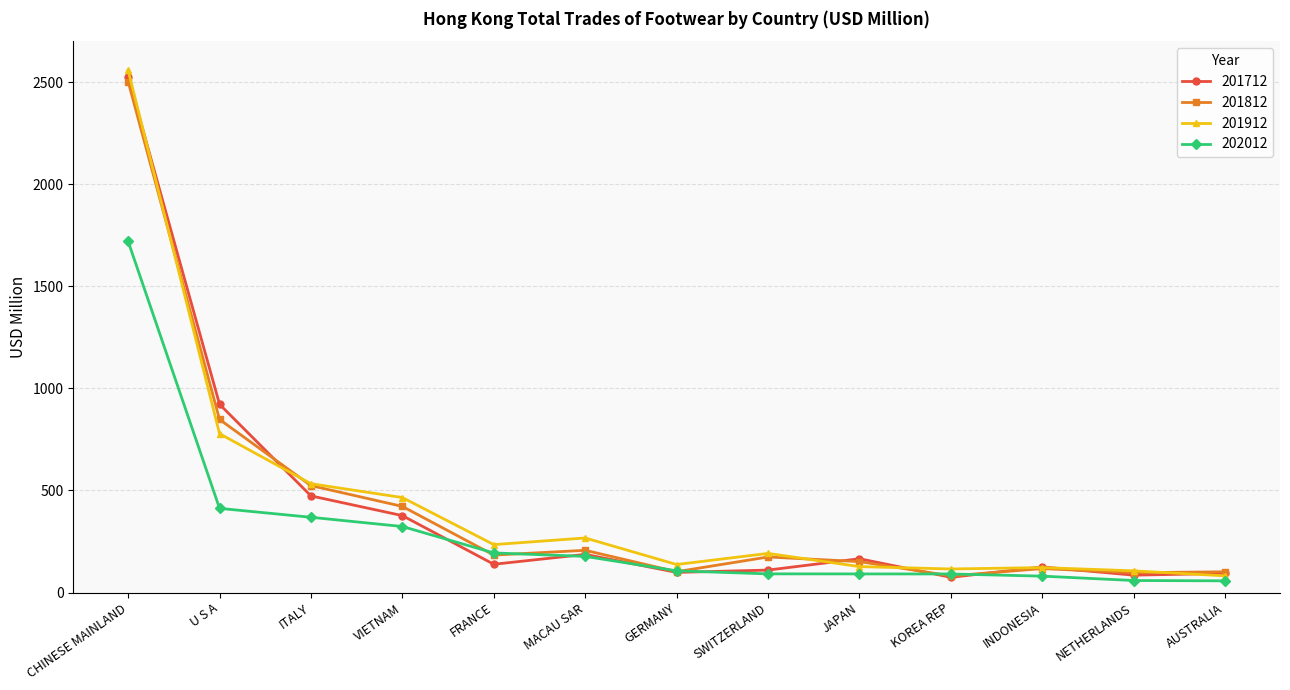

What is the difference between the maximum and minimum values in the 202012 series?

1662.6